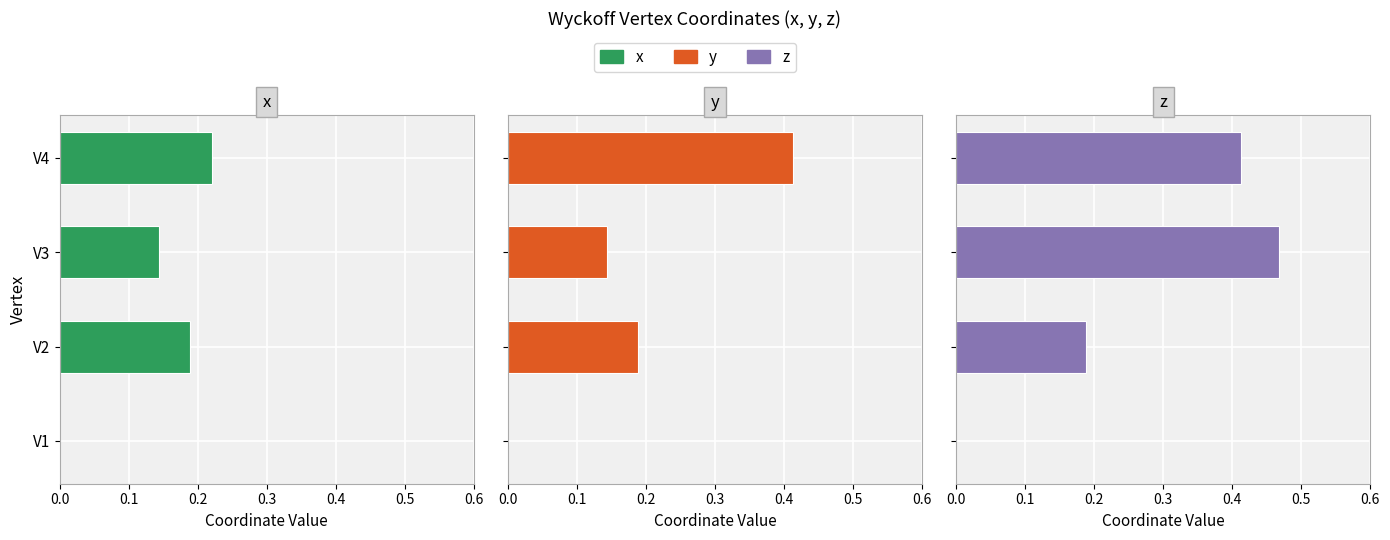

Does the chart contain any negative values?

No